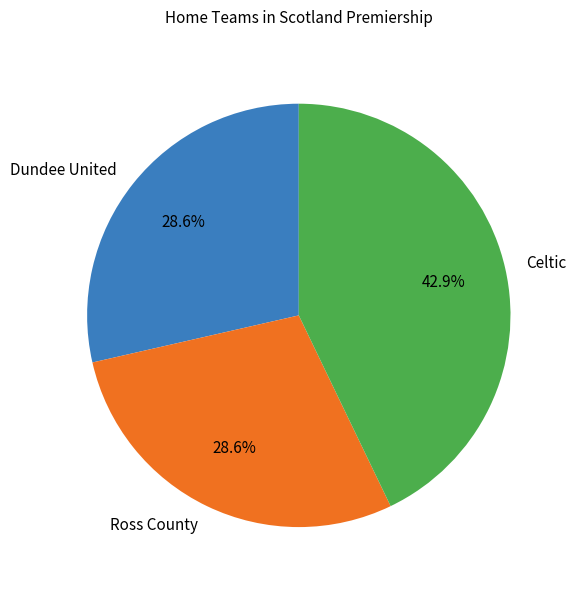

Which slice is the largest?

Celtic